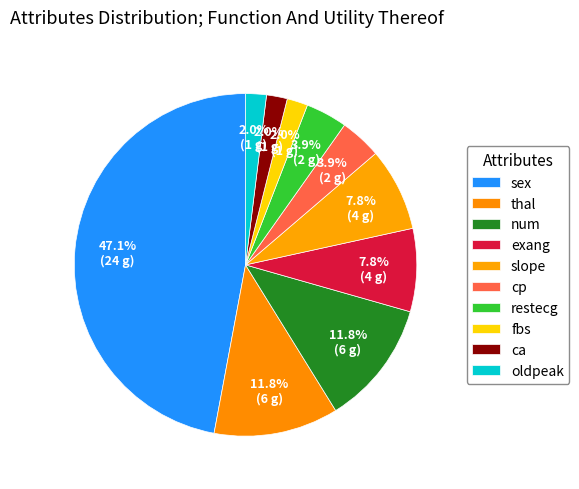

Count the number of slices in the pie.

10